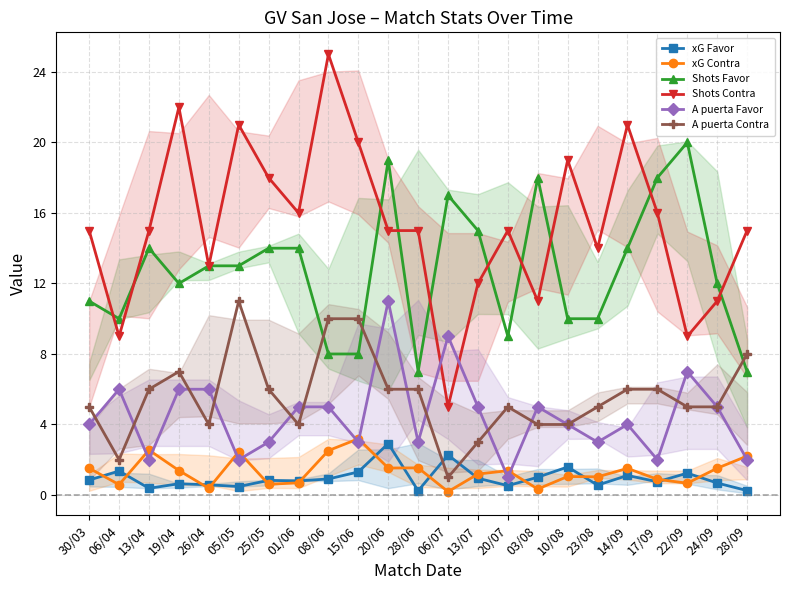

Which series has the widest spread of values?

Shots Contra